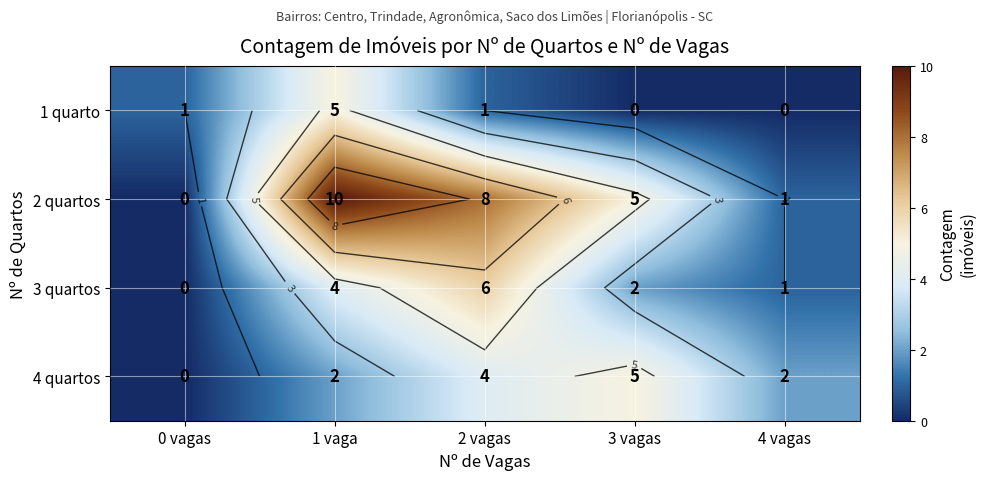

At which category is the sum across all series the highest?

1 vaga